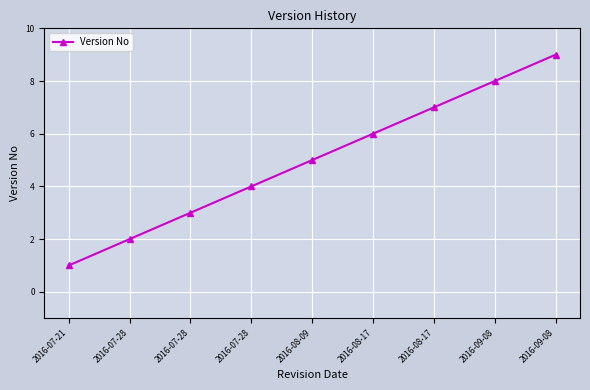

What is the label of the 6th point from the left?

2016-08-17